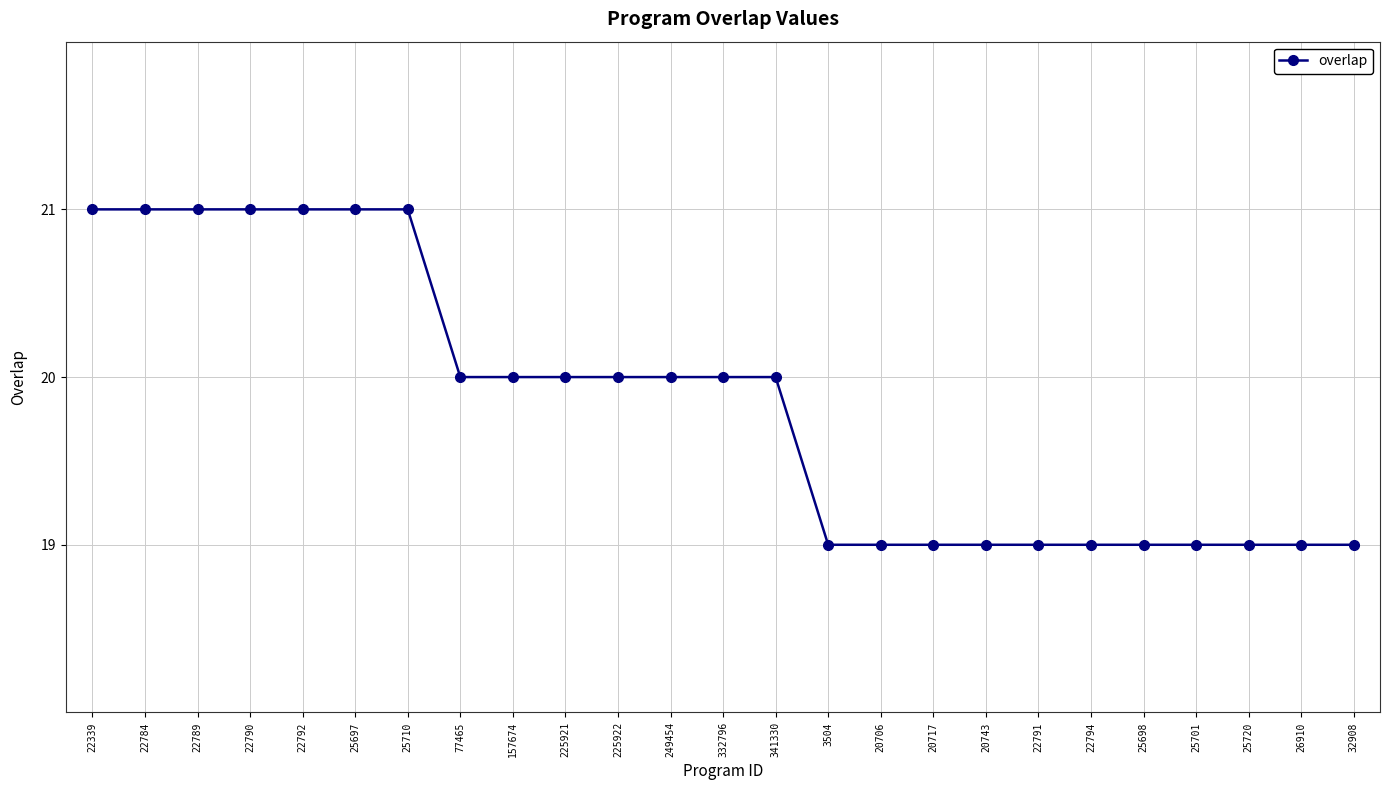

What is the smallest value displayed?

19